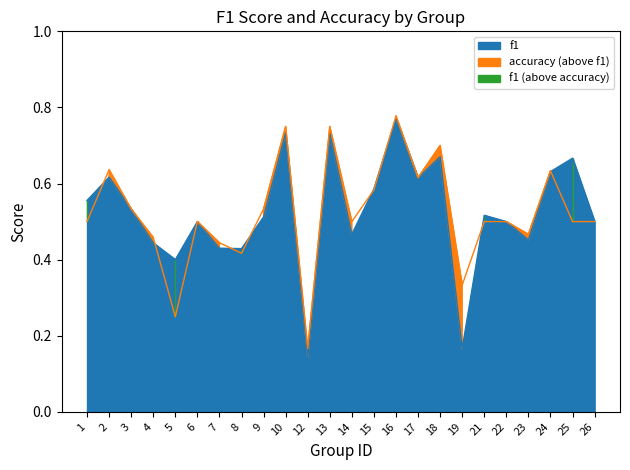

Which series has the widest spread of values?

f1